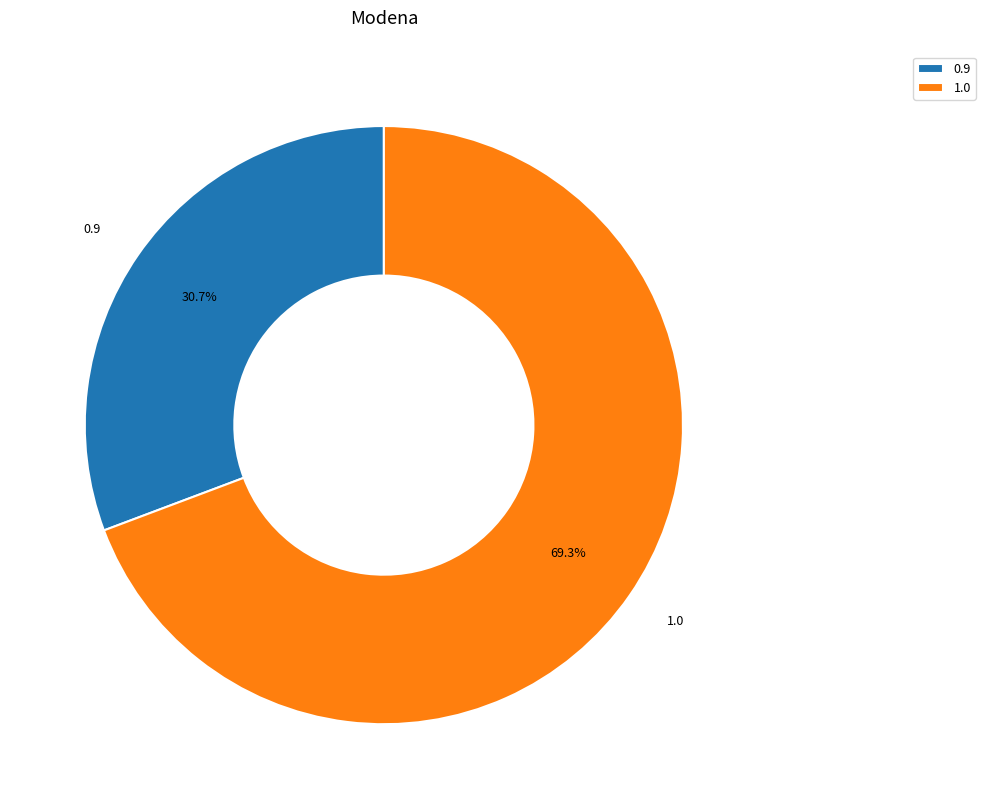

Which slice is the largest?

1.0